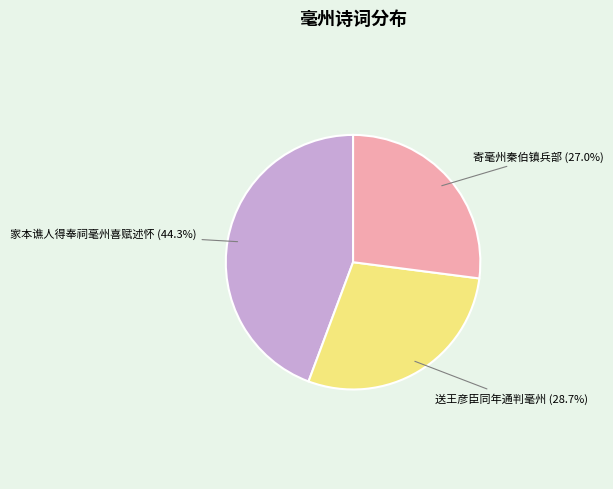

What portion of the pie excludes 家本谯人得奉祠毫州喜赋述怀?

55.7%